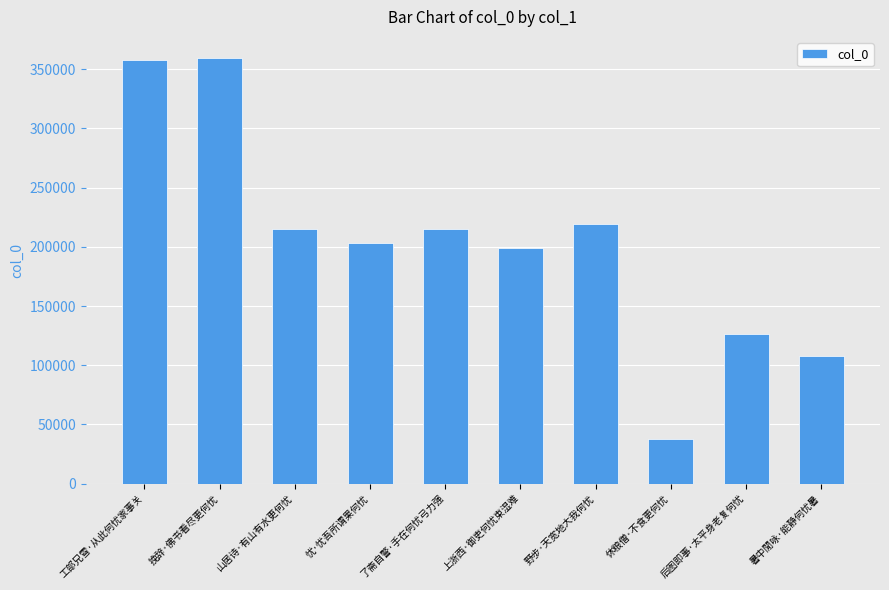

Read the value at 工部兄雪·从此何忧家事关.

357790